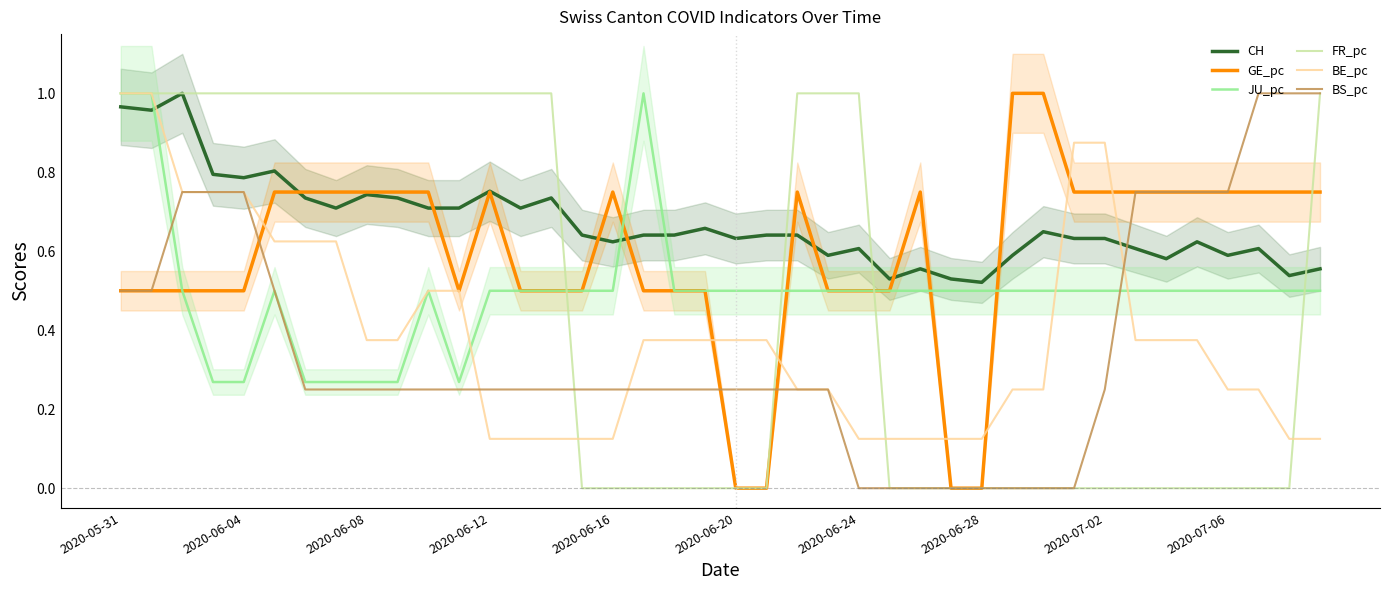

What position from the right is 17?

23